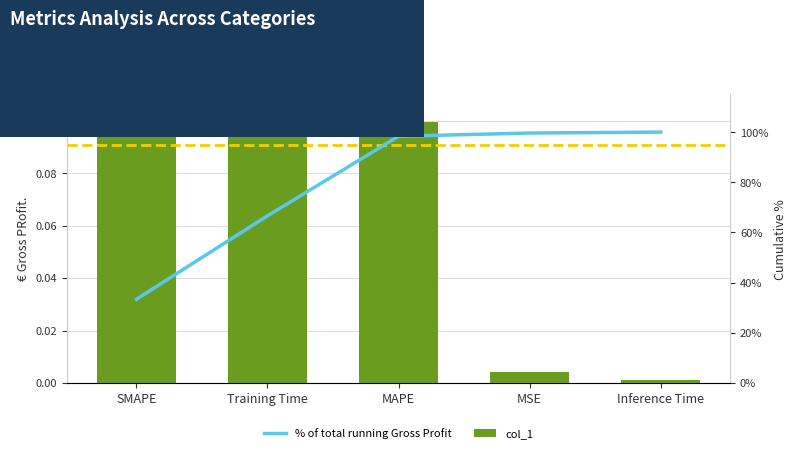

What is the label of the 1st bar from the right?

Inference Time